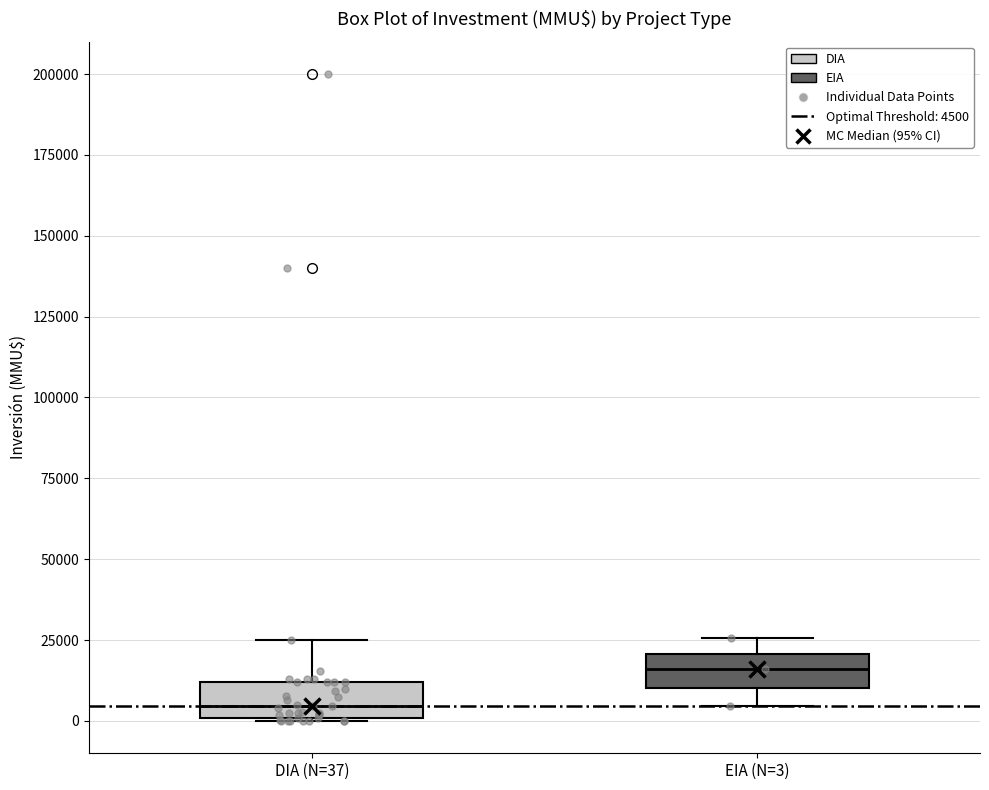

Where is the upper edge of the box for EIA (N=3) on the y-axis? The values are not printed on the chart, so give them approximately, as read against the axis.

20000